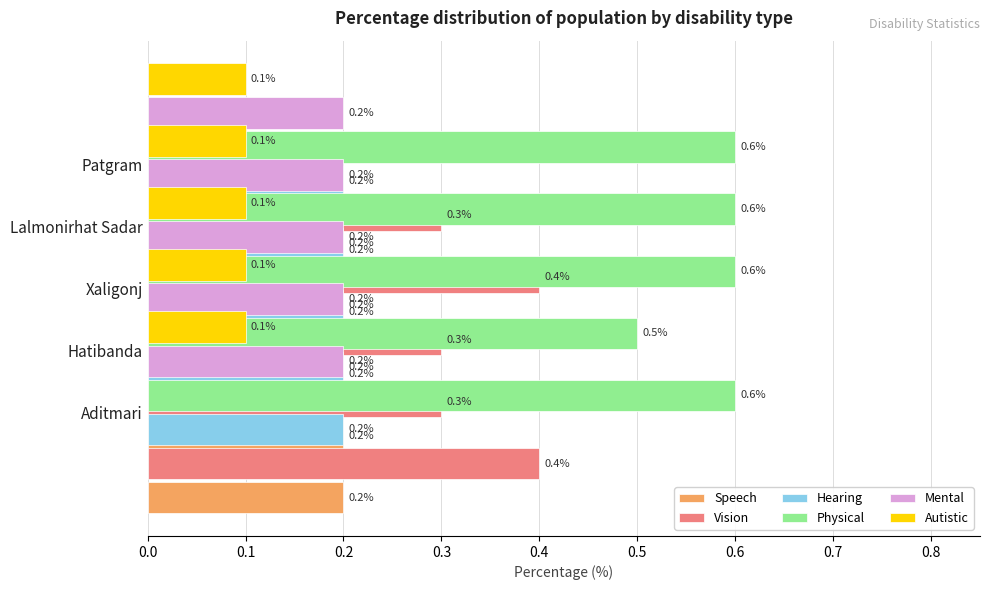

What is the difference between the second highest and minimum values in the Physical series?

0.1